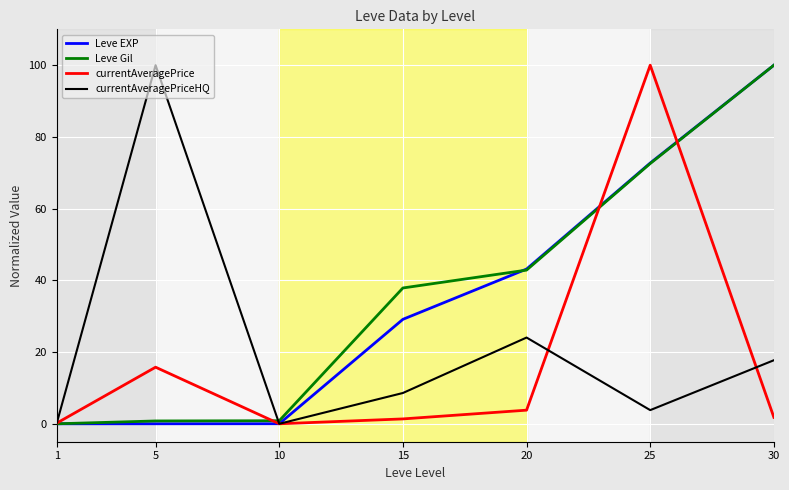

What is the average value of the currentAveragePriceHQ series?

22.0